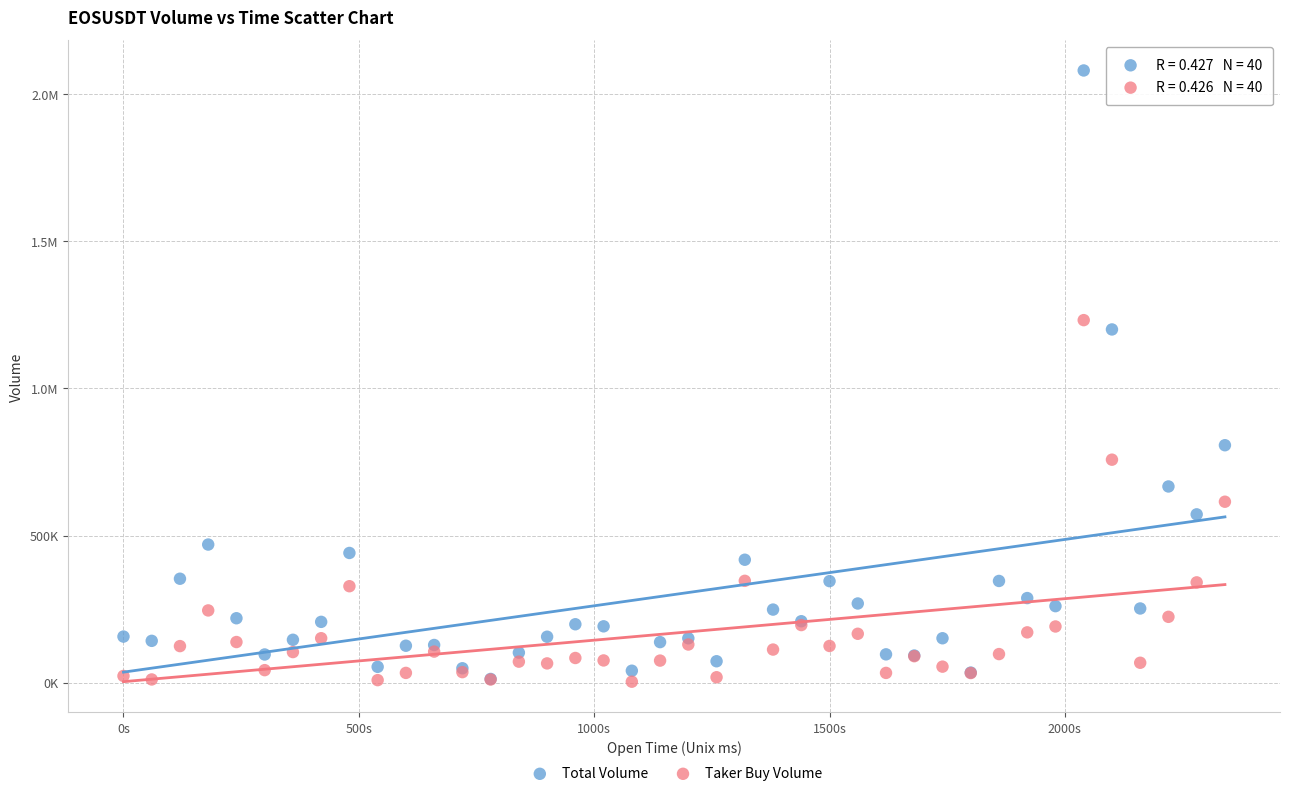

What are all the series names shown in the legend?

Total Volume, Taker Buy Volume